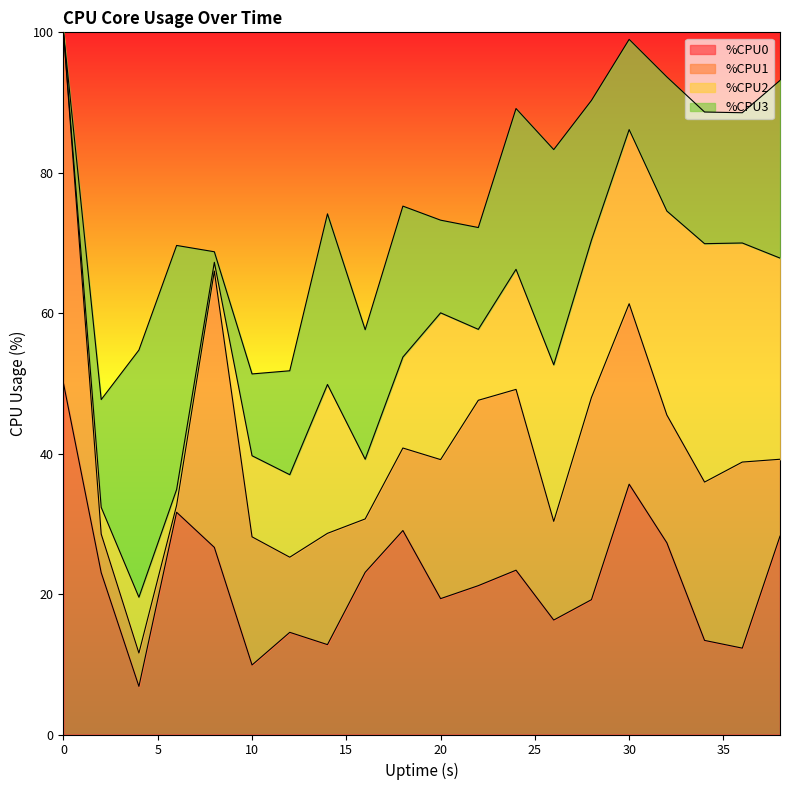

The value of %CPU0 at 30 is 61.7. True or false?

False